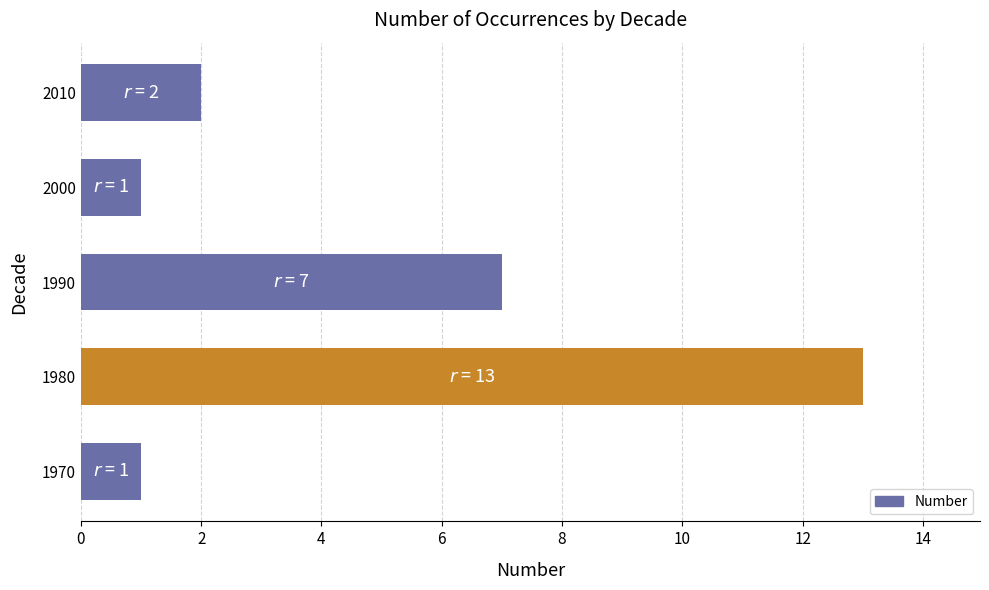

What is the change in value from 1990 to 2010?

-5